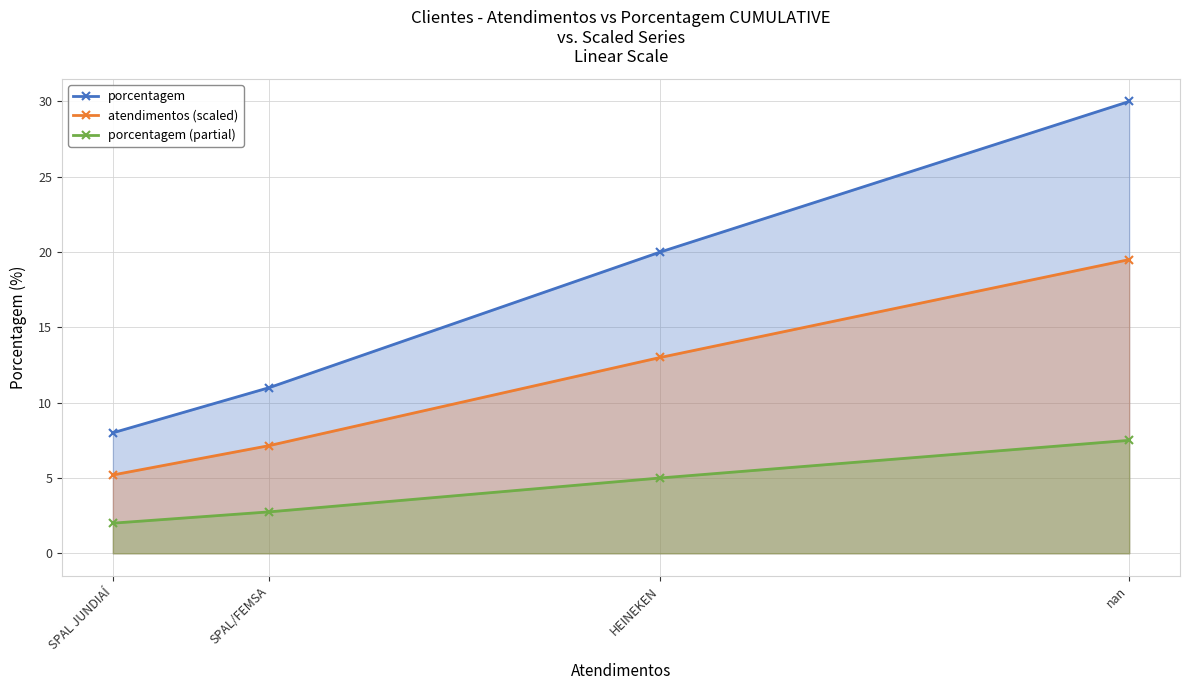

What are all the series names shown in the legend?

porcentagem, atendimentos (scaled), porcentagem (partial)